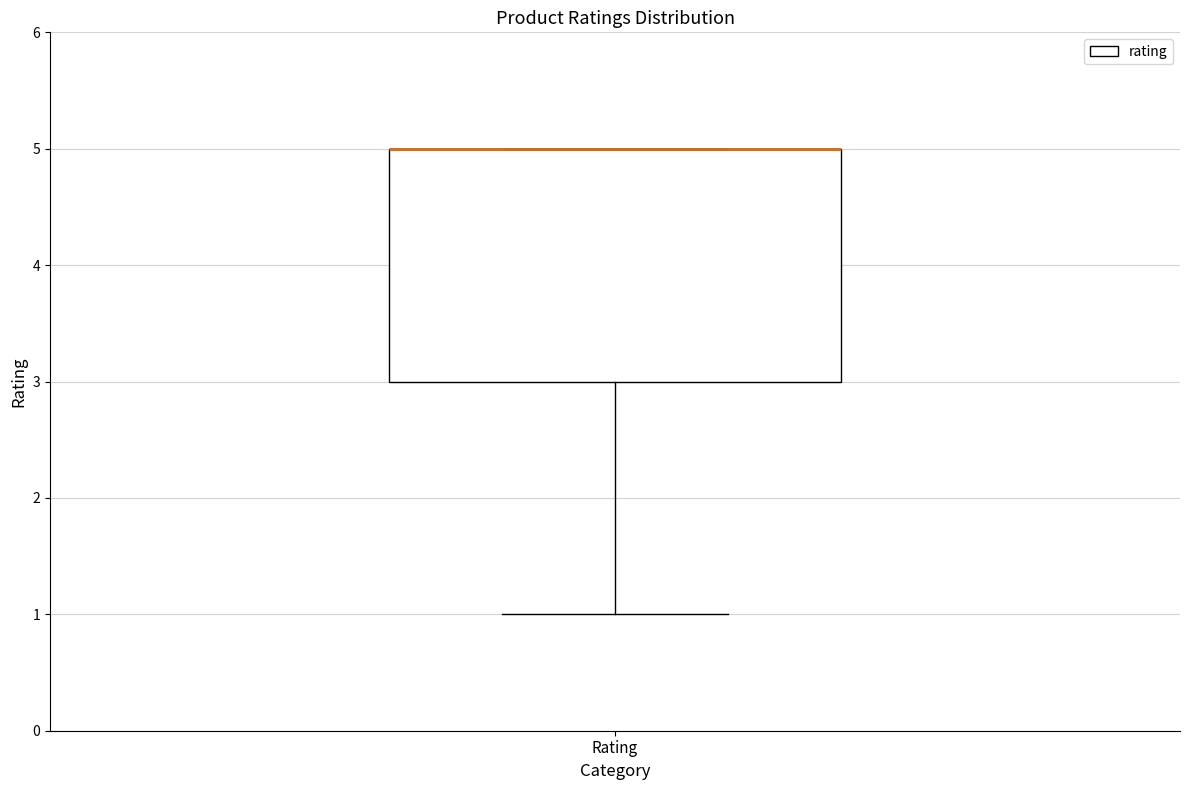

Read this box plot against the y-axis: the position of the median line, the range covered by the box, and the ends of both whiskers. The values are not printed on the chart, so give them approximately, as read against the axis.

median 5 (drawn on the box's upper edge), box 3 to 5, whiskers 1 to 5